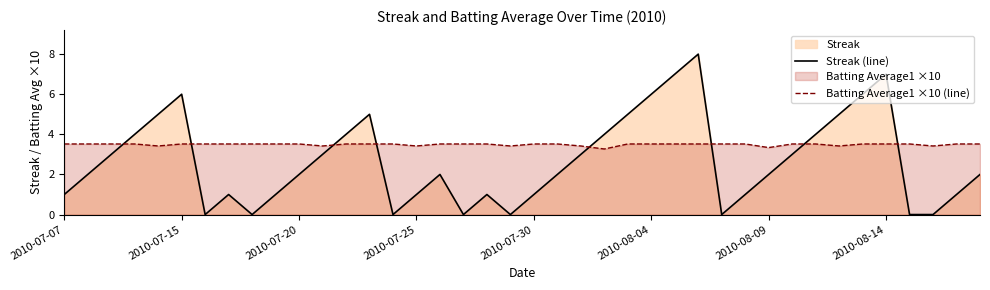

What is the maximum value for Batting Average1 ×10 (line)?

3.5